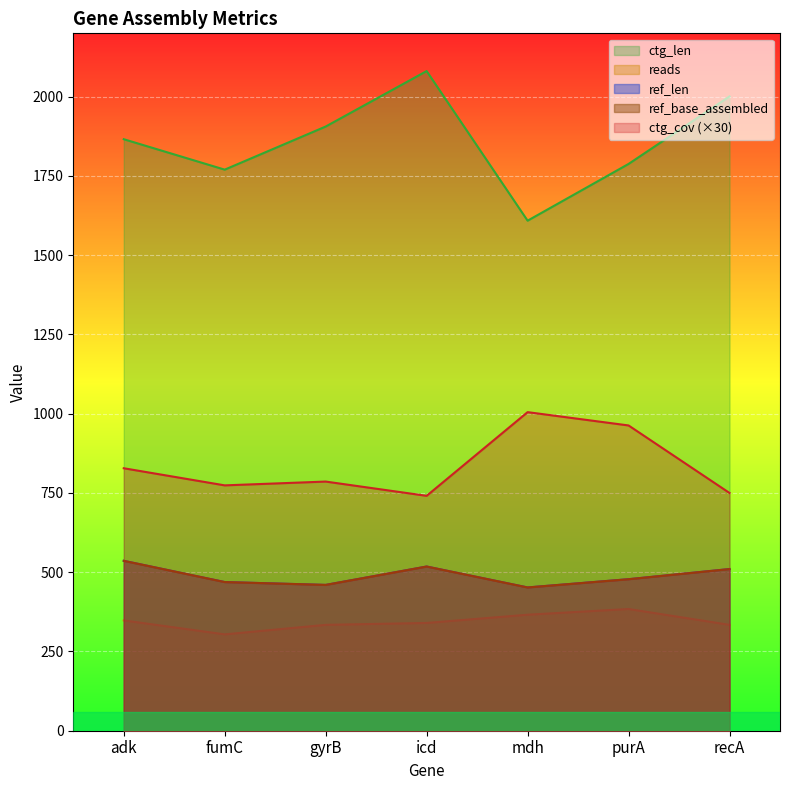

Which category has the highest value across all series?

icd